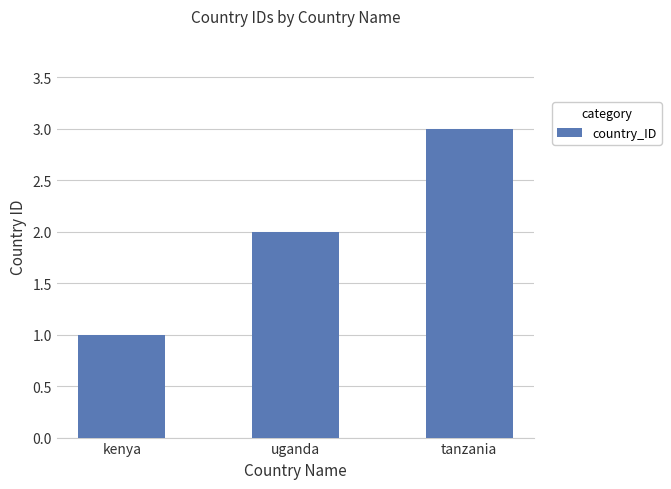

What is the label of the 1st bar from the right?

tanzania